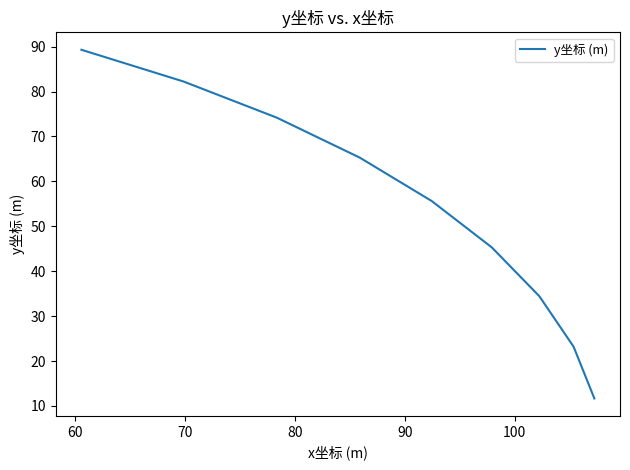

True or false: the data has more than 2 interior local peaks.

False